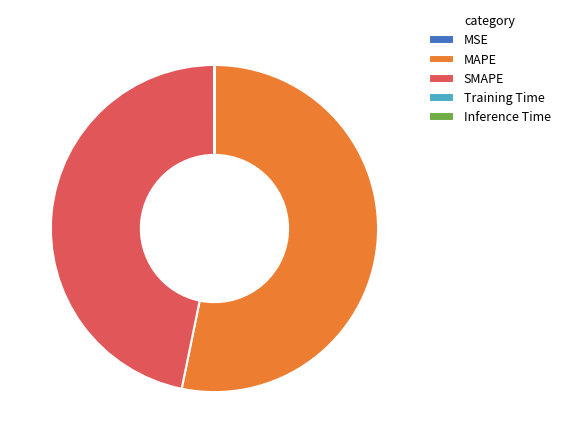

Is it true that SMAPE is 47% of the pie?

True